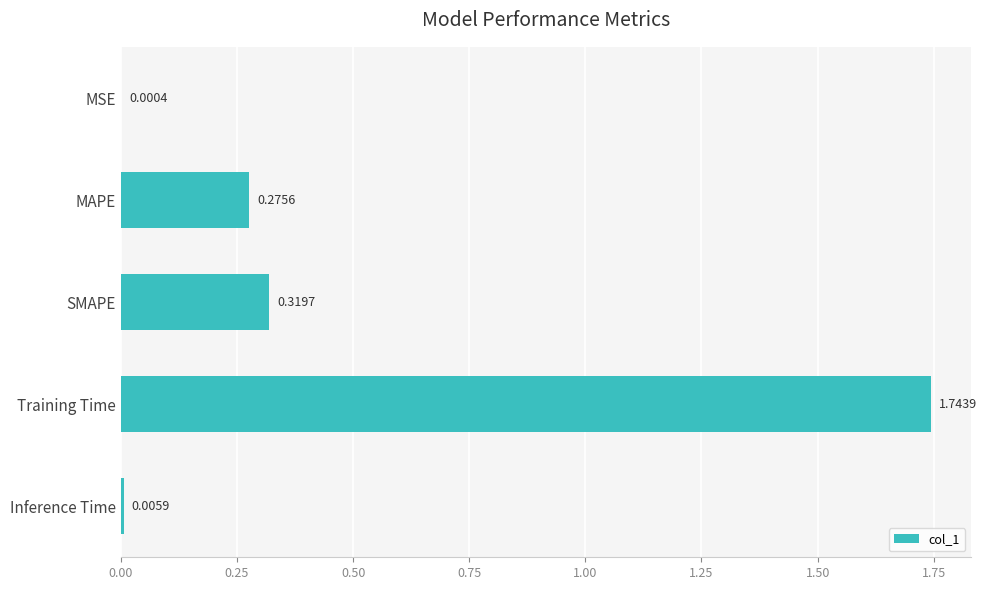

What is the sum of all values?

2.3